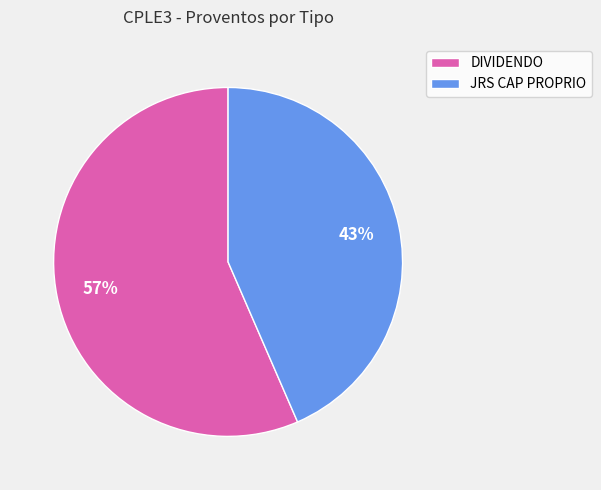

True or false: DIVIDENDO accounts for 57% of the total.

True